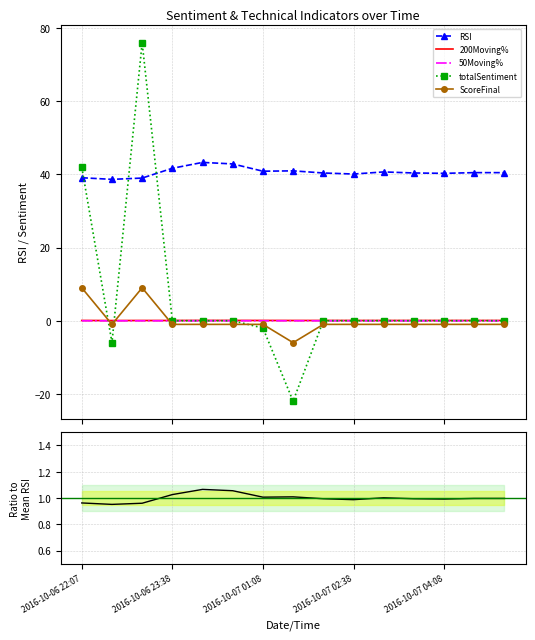

How many lines are shown in the chart?

6